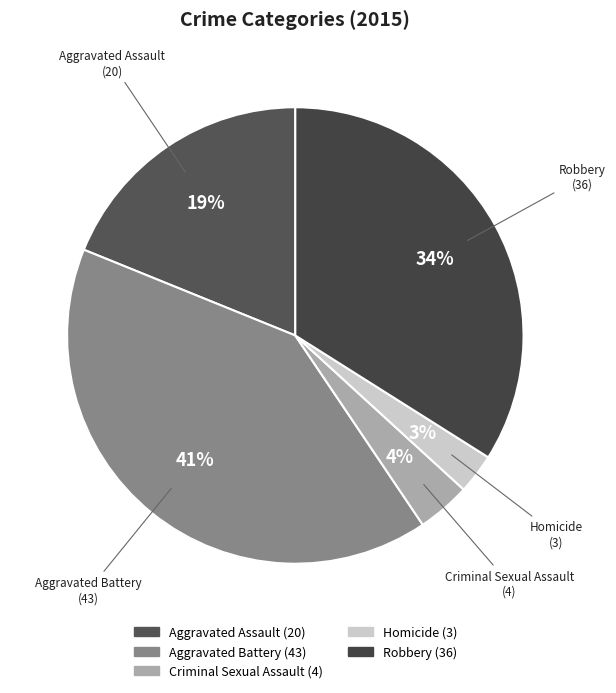

To the nearest percent, what is the difference between the Criminal Sexual Assault and Homicide slice percentages?

1%